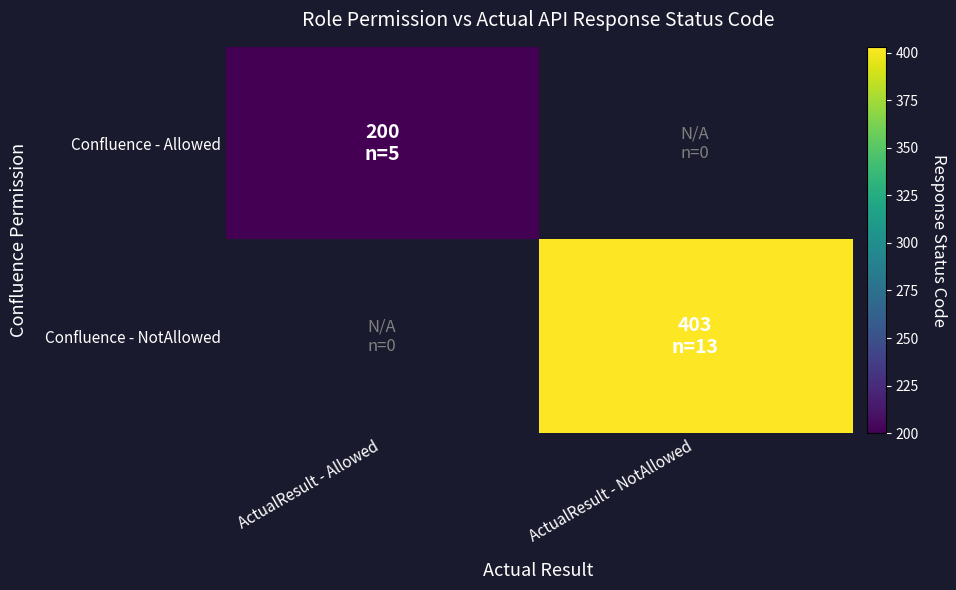

At how many categories does at least one series exceed 255?

1